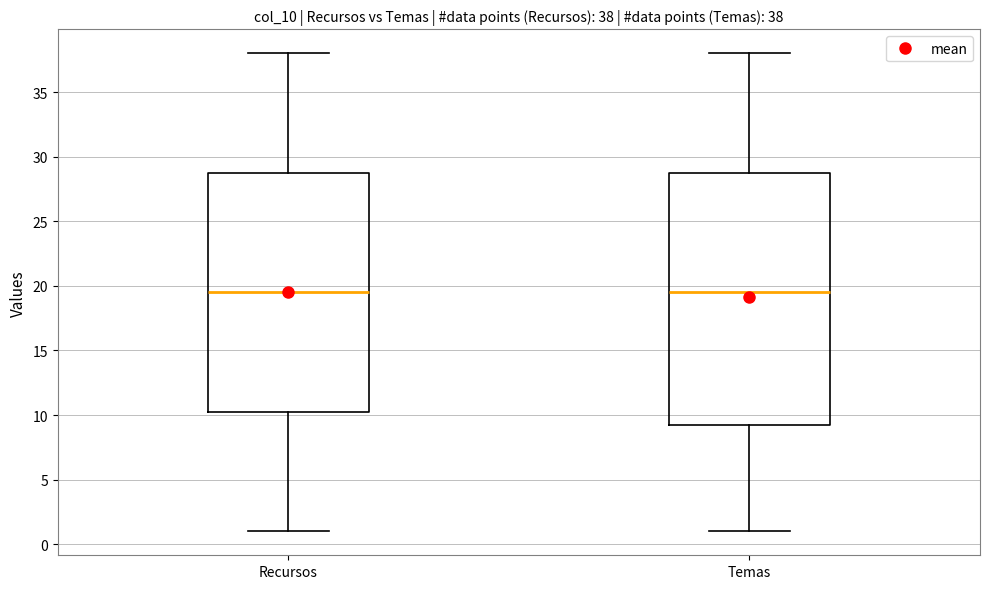

Comparing the boxes themselves (not the whiskers), which one is the tallest?

Temas